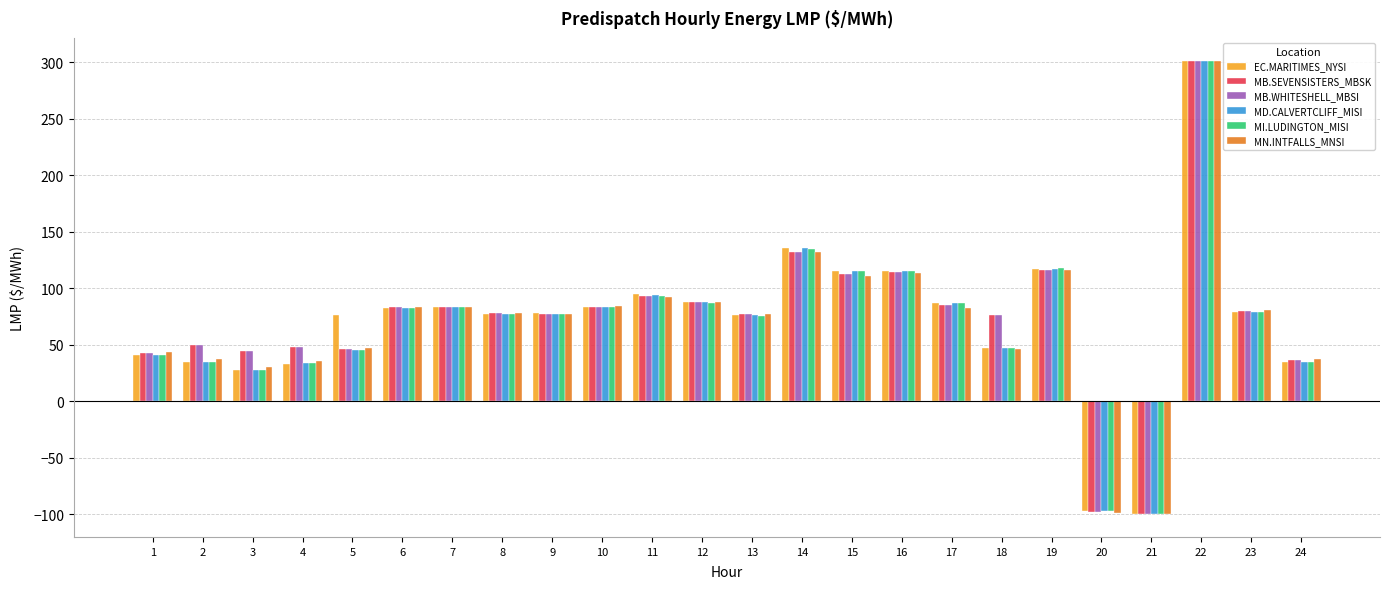

What is the total value across all series at 3?

202.7